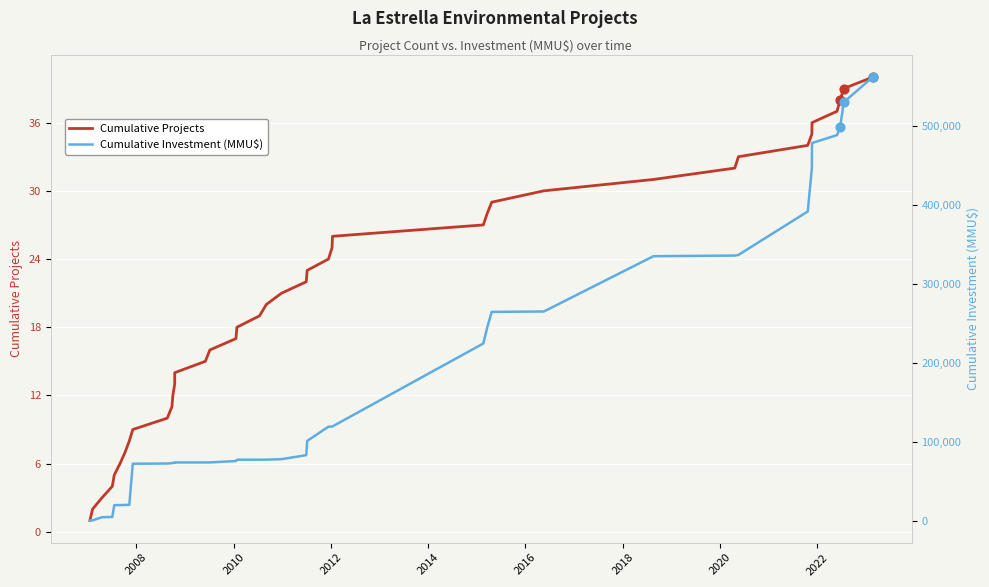

Which series has the largest total across all categories?

Cumulative Investment (MMU$)